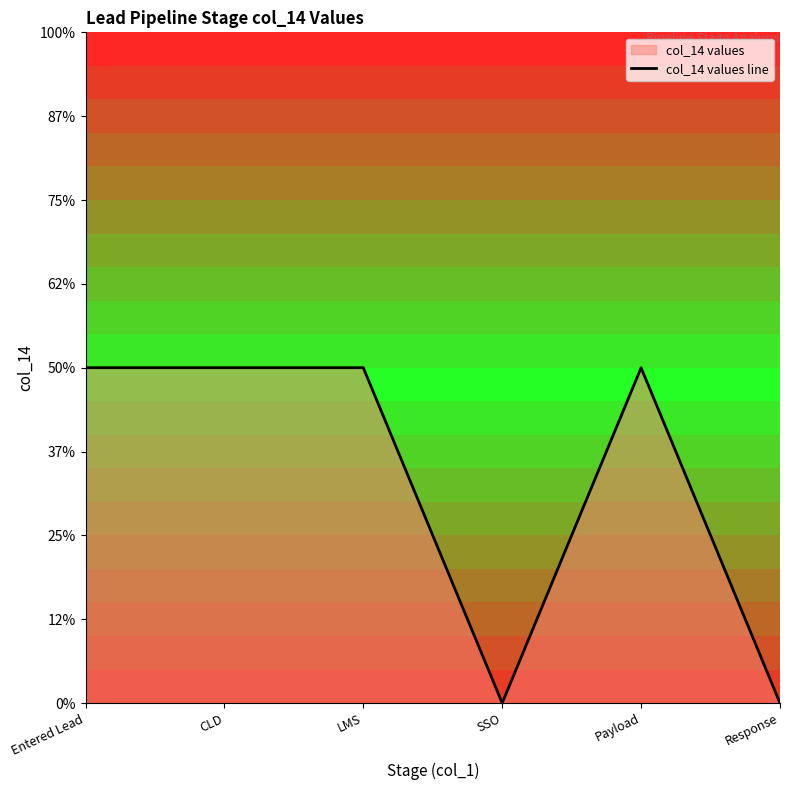

How many positive values are there?

4